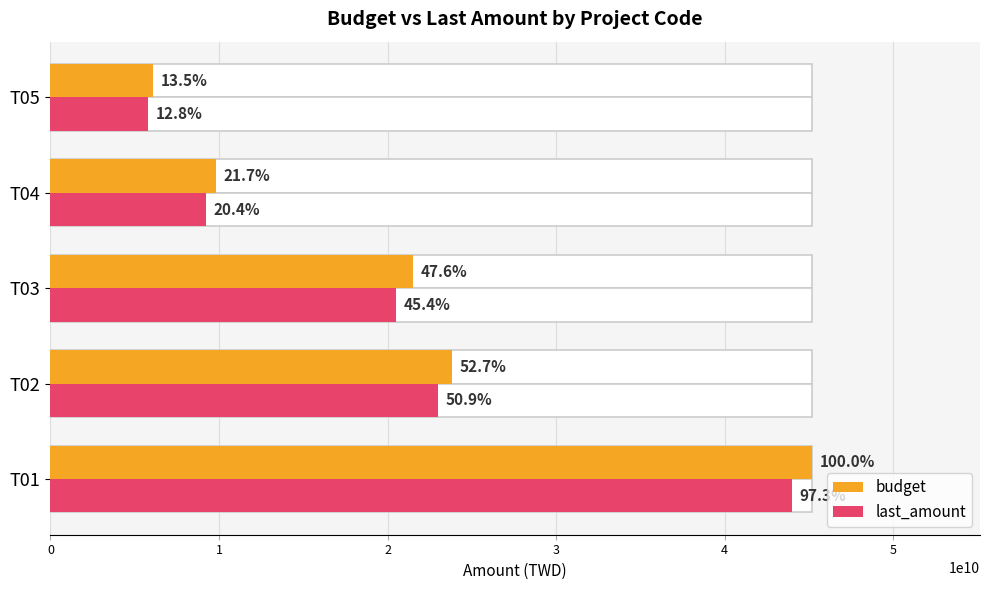

Rank the series at T02 from highest to lowest value.

budget, last_amount